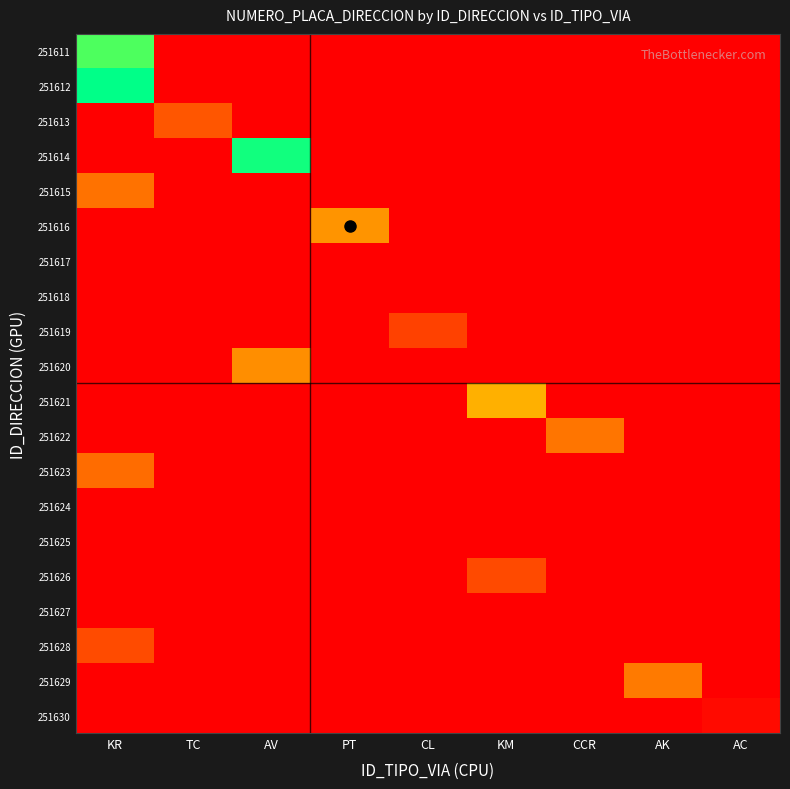

How many categories are shown in the chart?

9